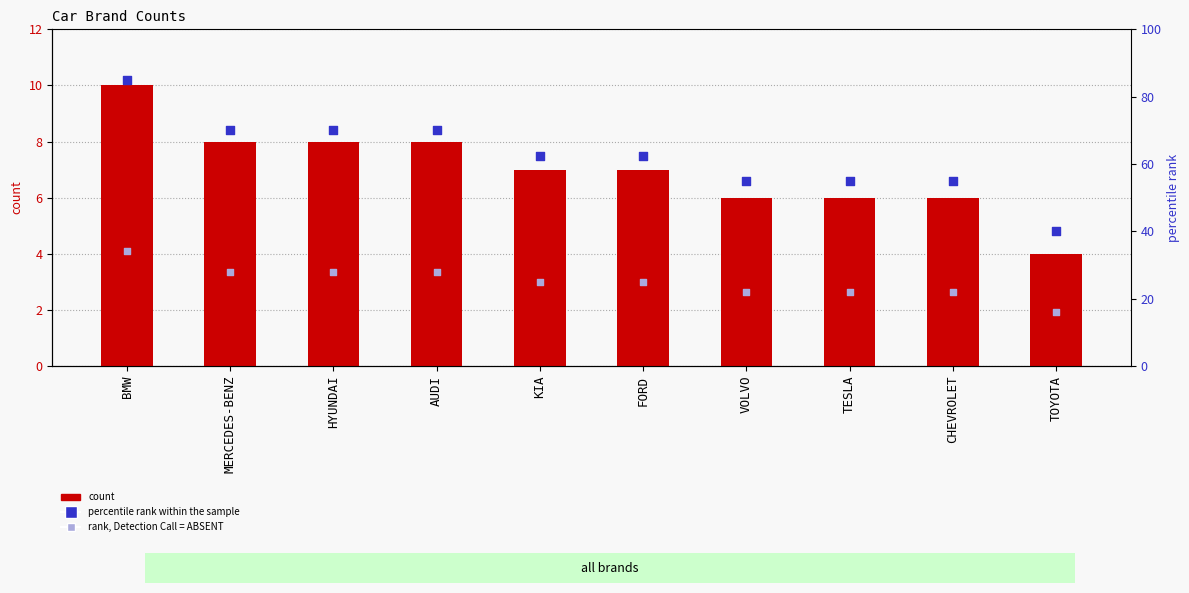

What is the total value across all series at BMW?

129.0